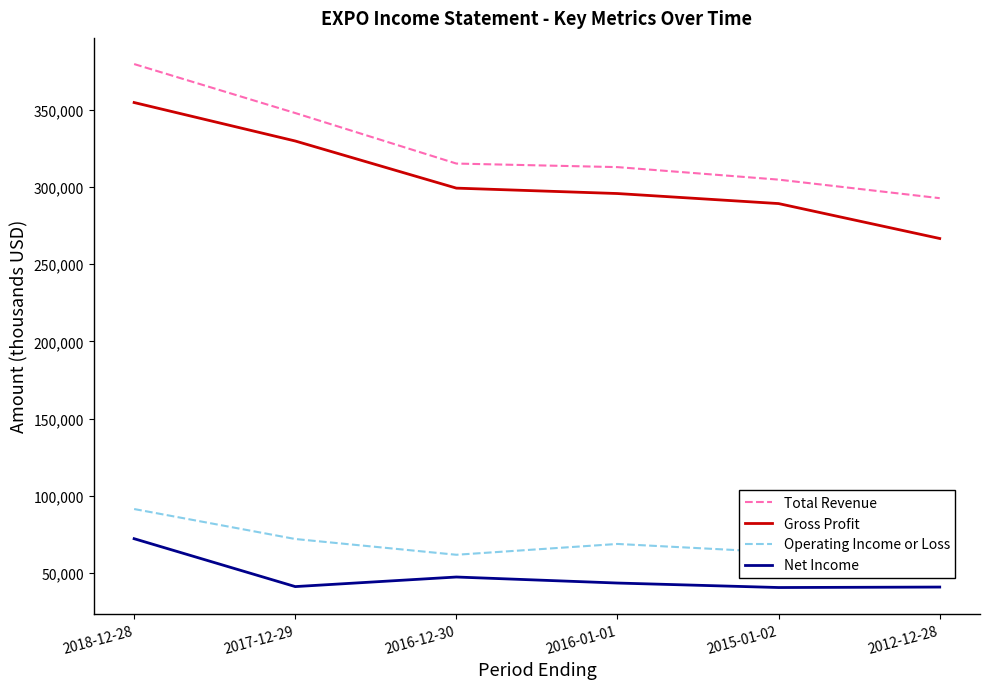

What is the difference between the maximum and minimum values in the Net Income series?

31600